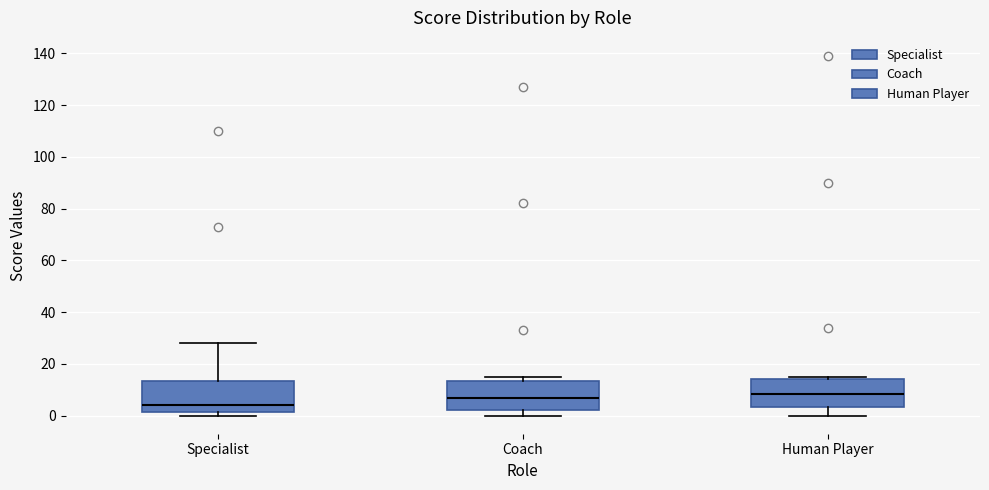

Where is the lower edge of the box for Coach on the y-axis? The values are not printed on the chart, so give them approximately, as read against the axis.

2